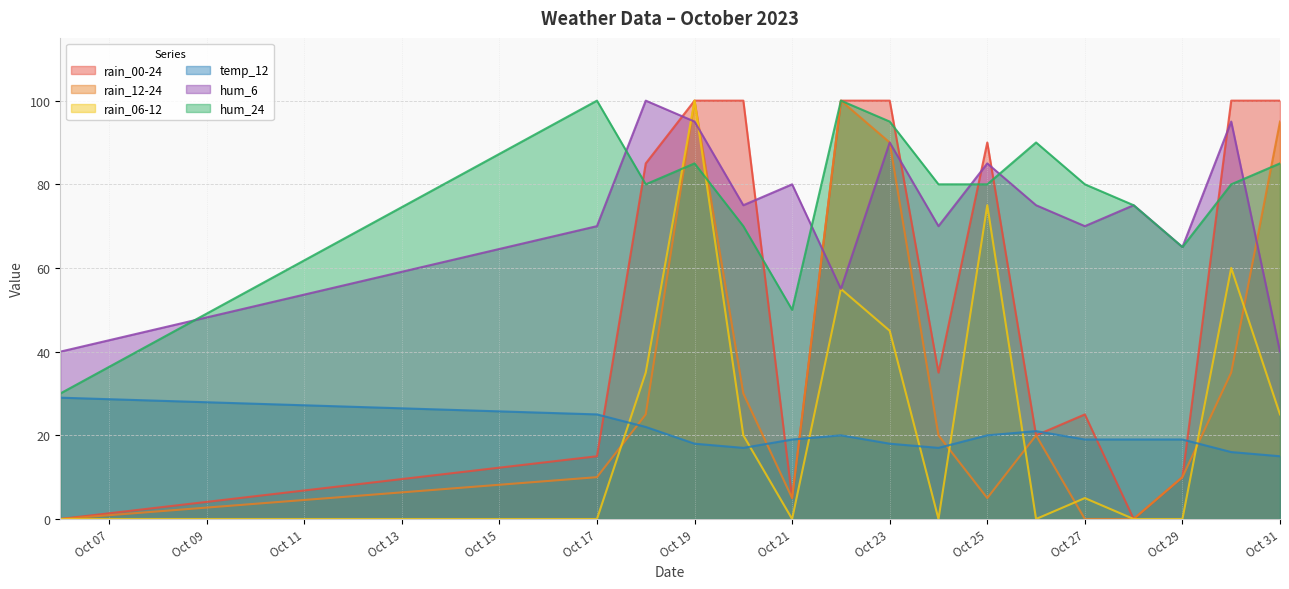

What is the spread (max minus min) of values at Oct 27?

80